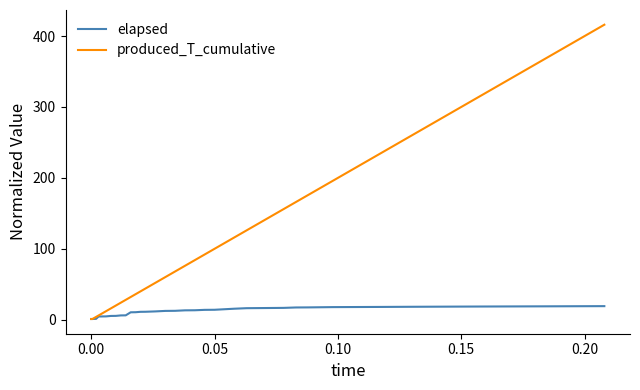

Rank the series by their average value, from lowest to highest.

elapsed, produced_T_cumulative